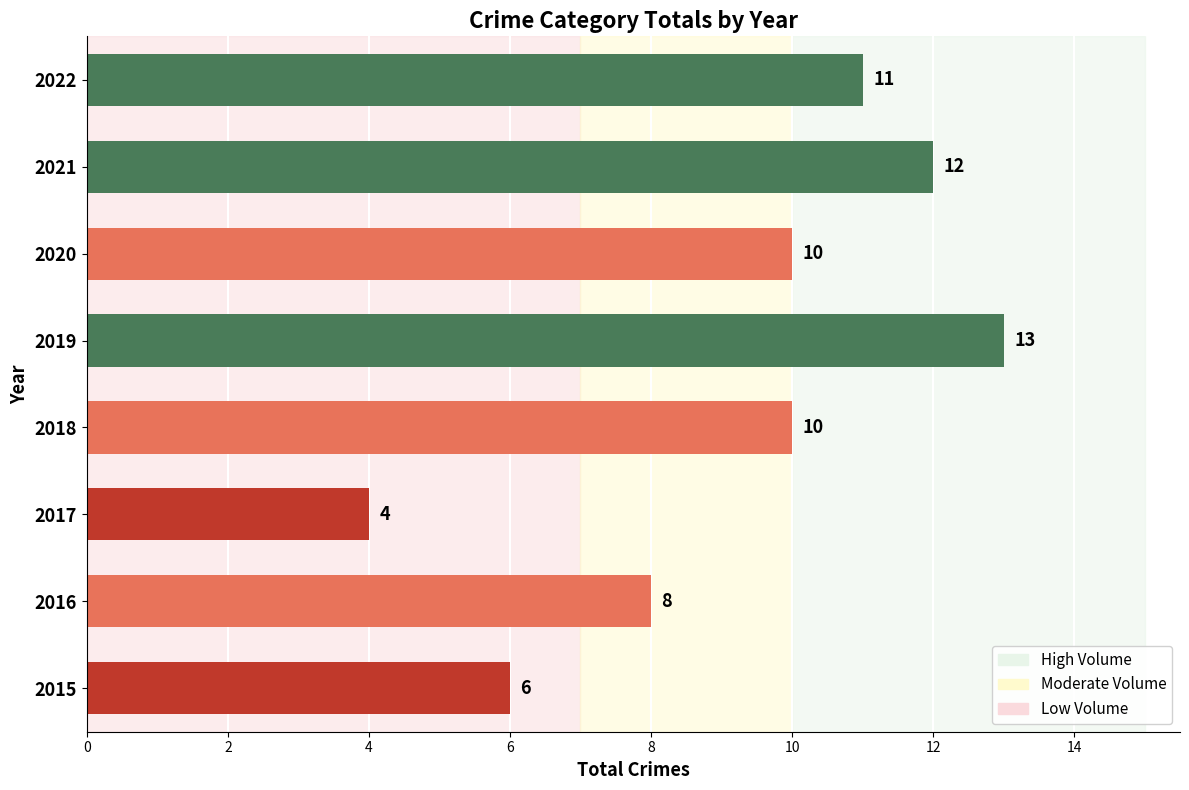

Where is the data nearest to the value 8?

2016